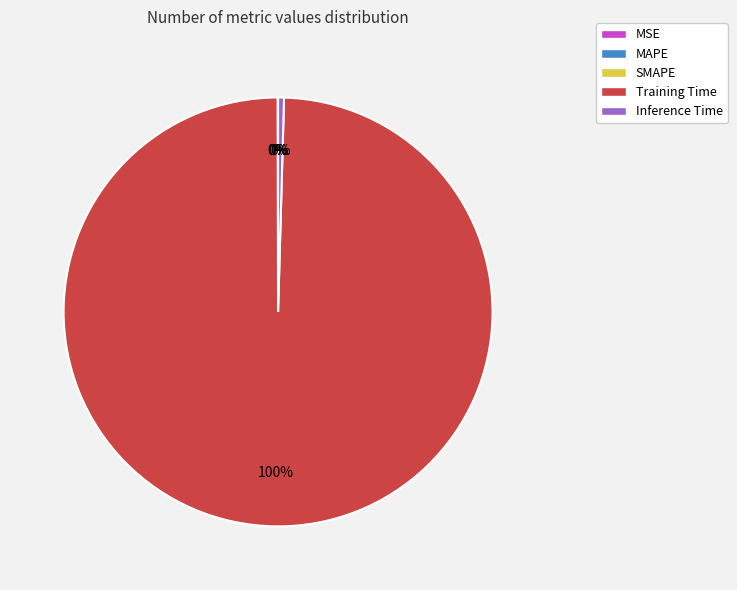

Is Training Time the majority of the pie?

Yes